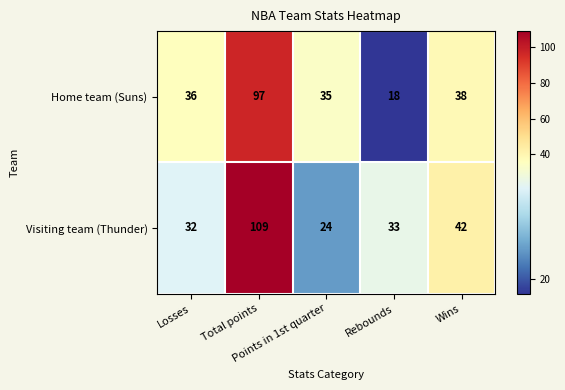

What is the sum of all Visiting team (Thunder) values?

240